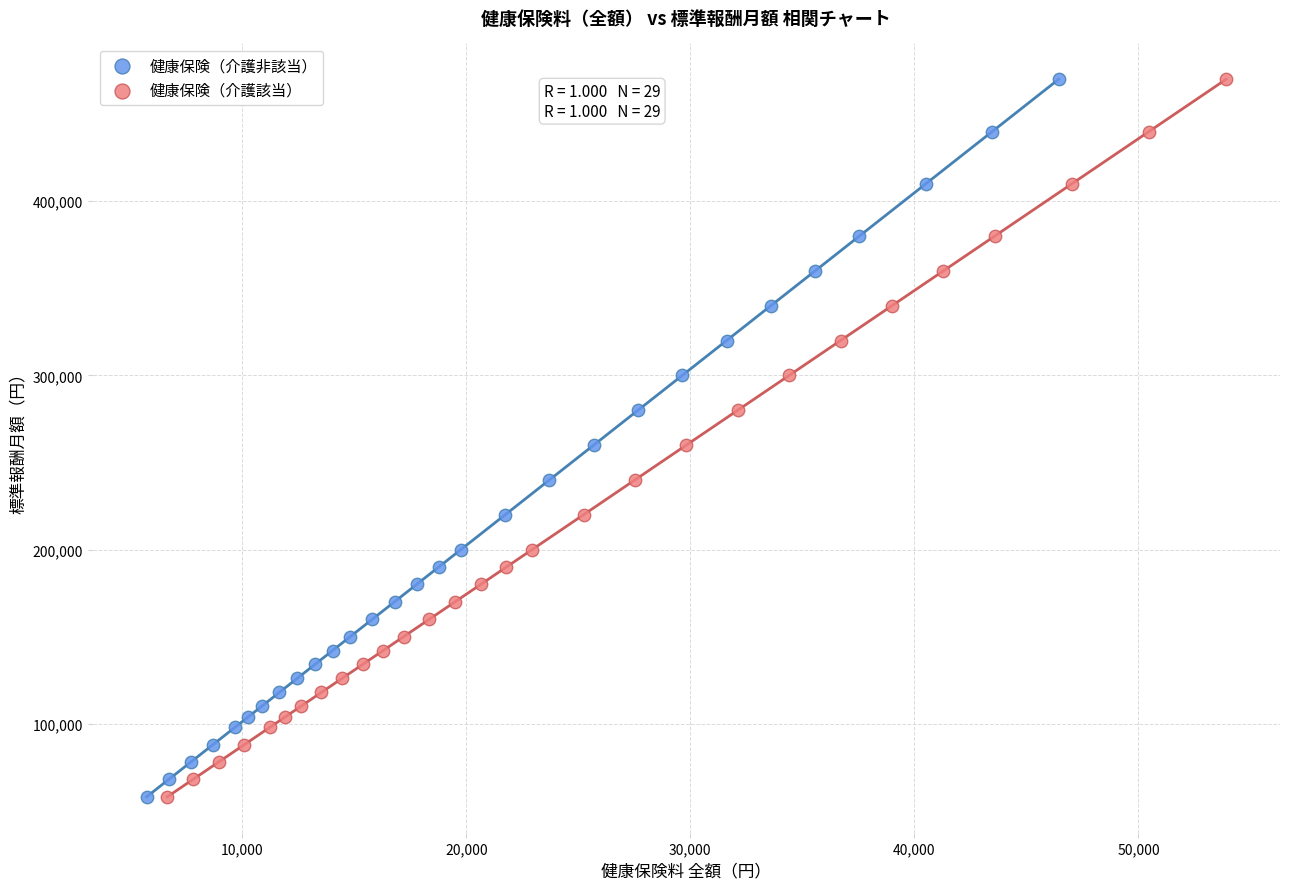

What are all the series names shown in the legend?

健康保険（介護非該当）, 健康保険（介護該当）